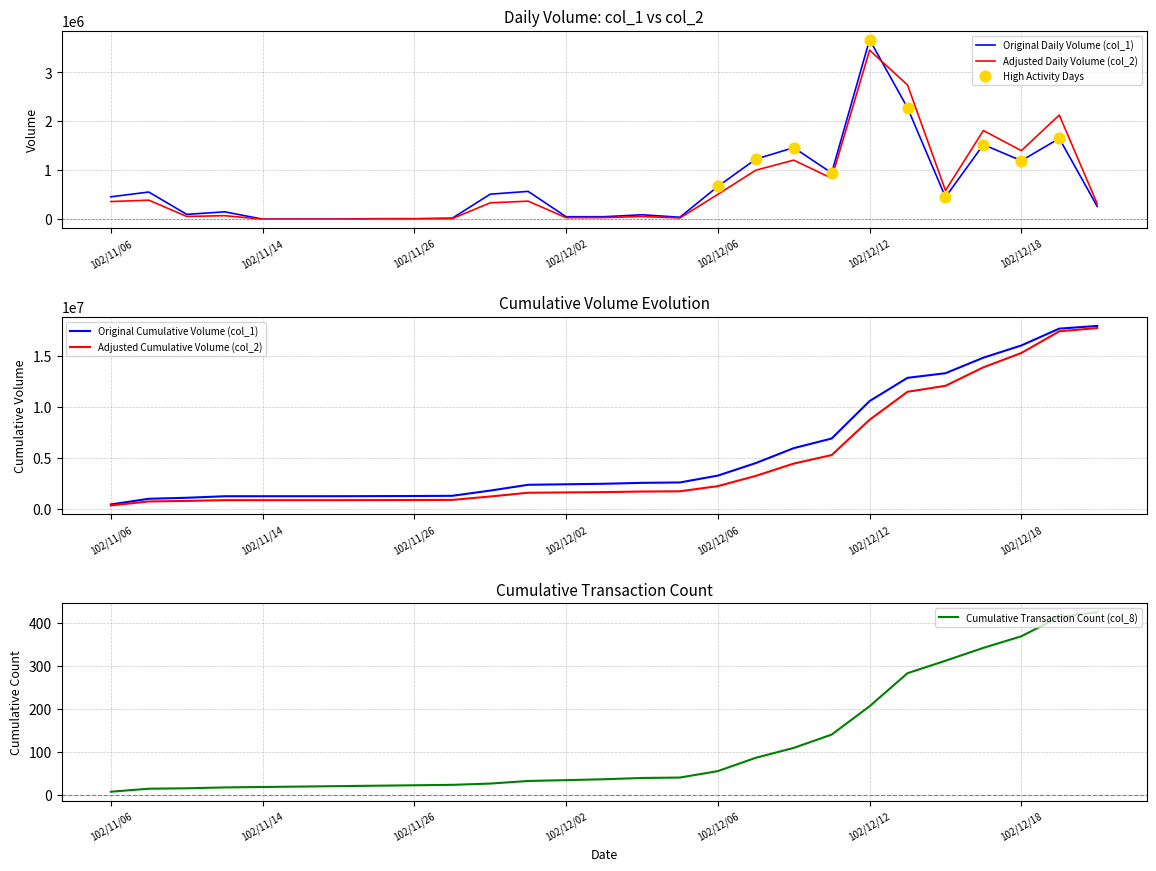

At how many categories does at least one series exceed 3461505?

1